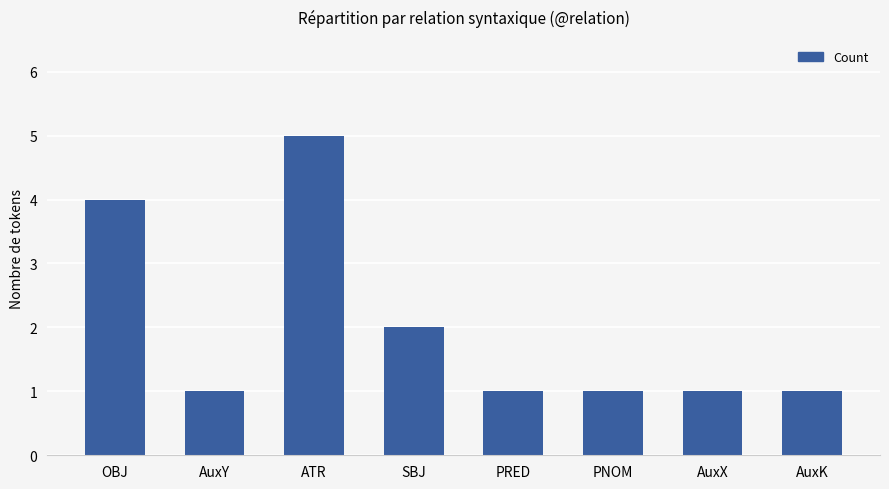

What position from the left is PRED?

5